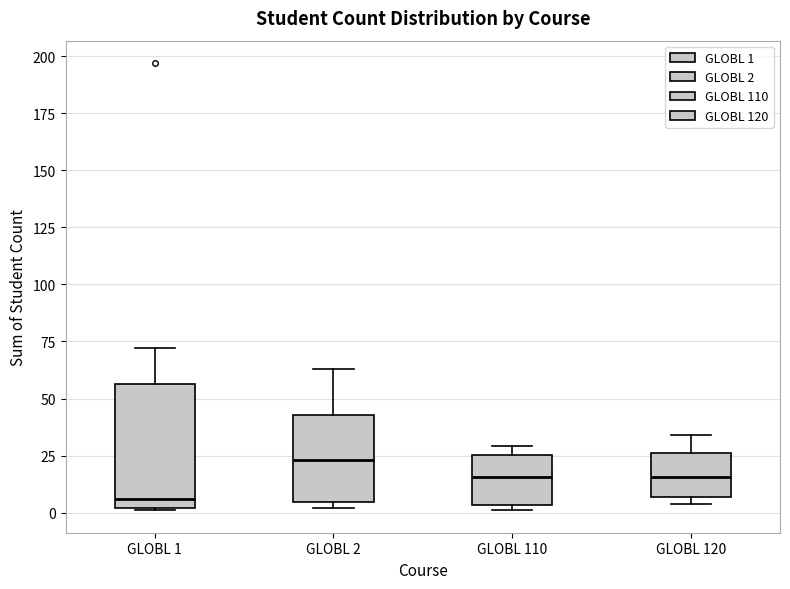

Where is the upper edge of the box for GLOBL 1 on the y-axis? The values are not printed on the chart, so give them approximately, as read against the axis.

55